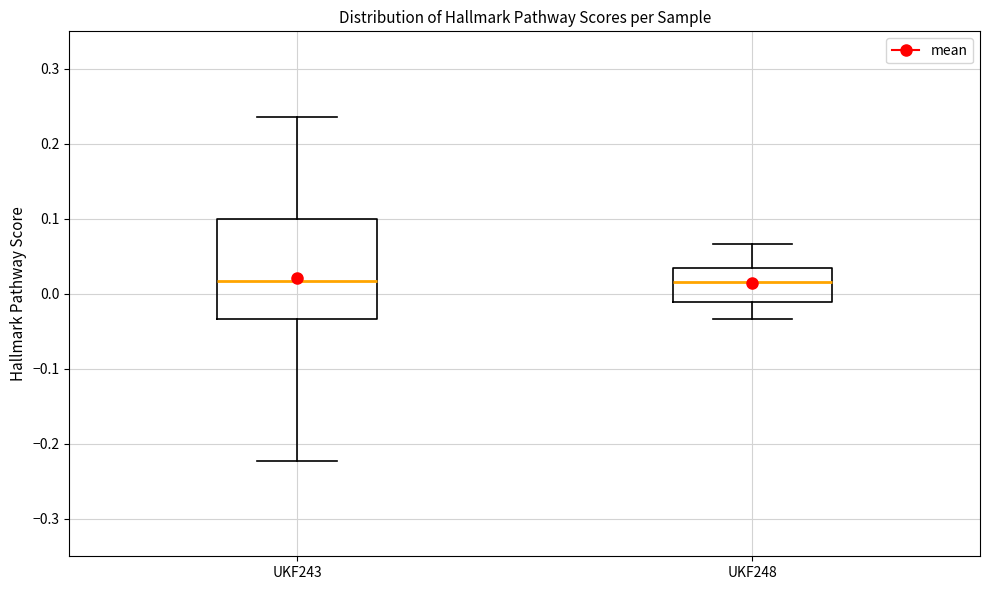

Comparing the boxes themselves (not the whiskers), which one is the tallest?

UKF243